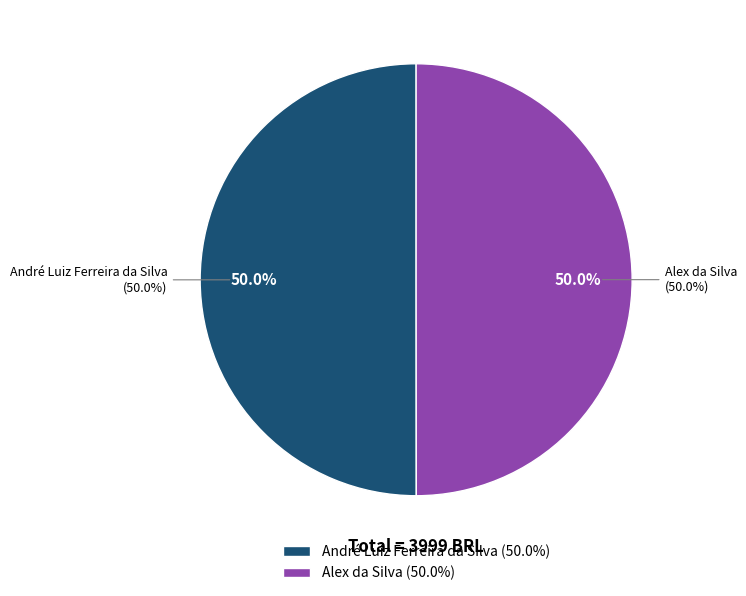

What percentage is the Alex da Silva slice, to the nearest percent?

50%